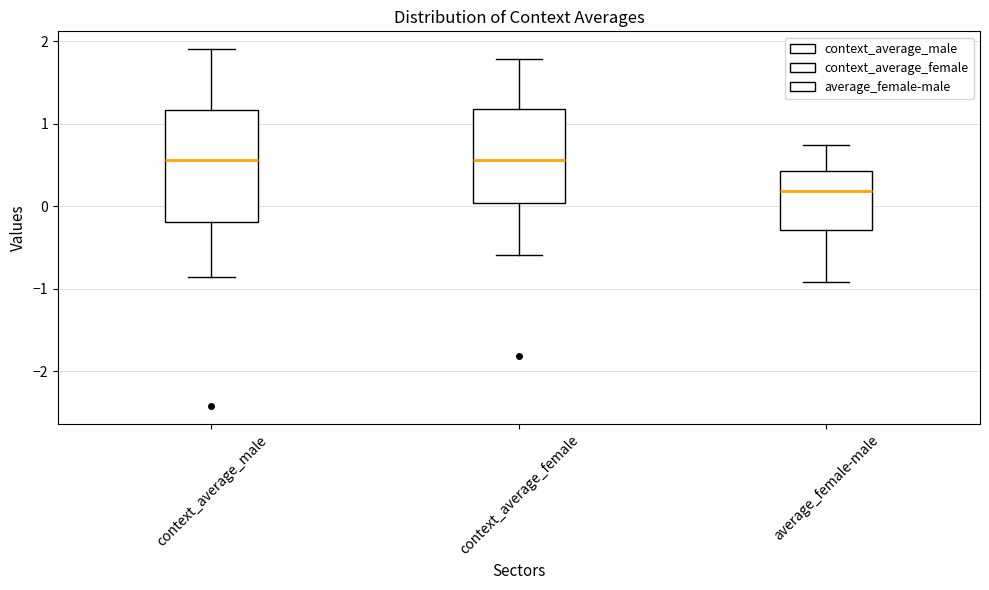

Which box has the lowest median line?

average_female-male